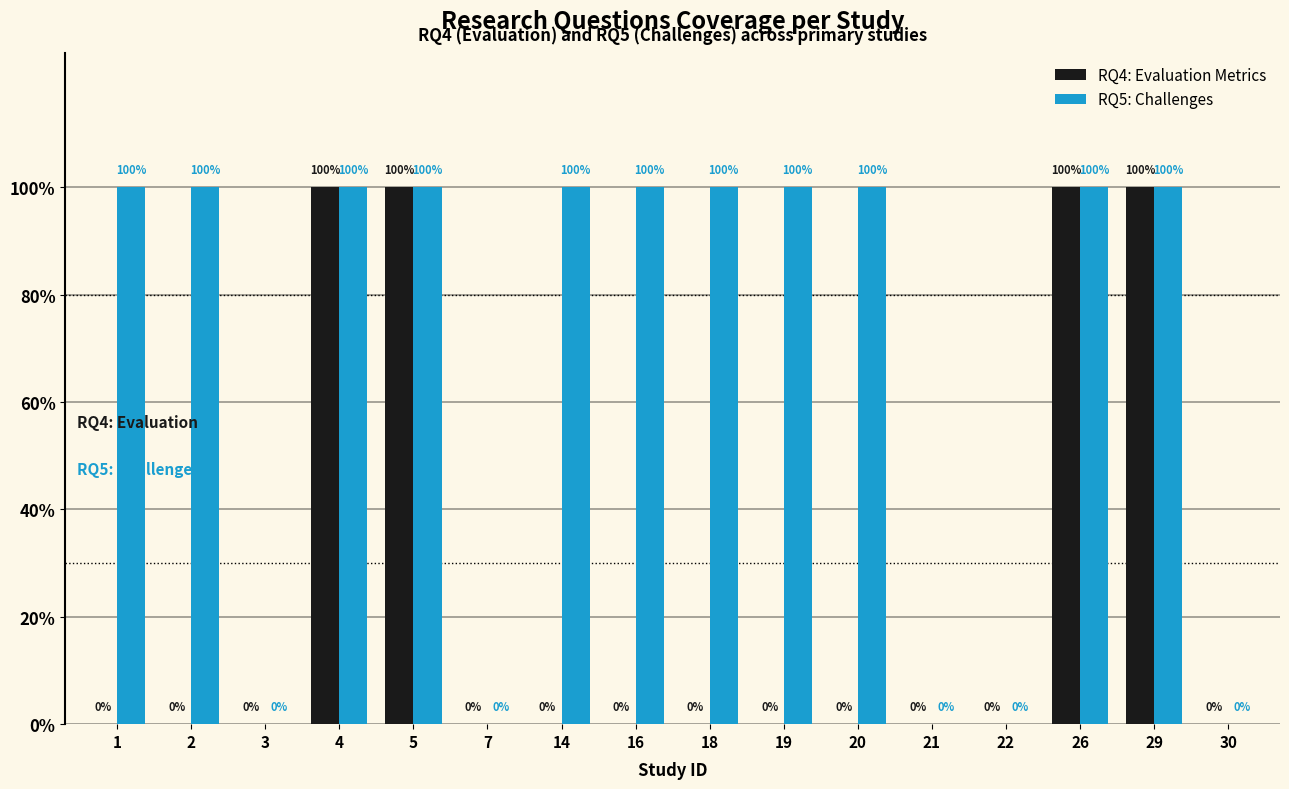

Are the bars grouped side by side (vs. stacked)?

Yes